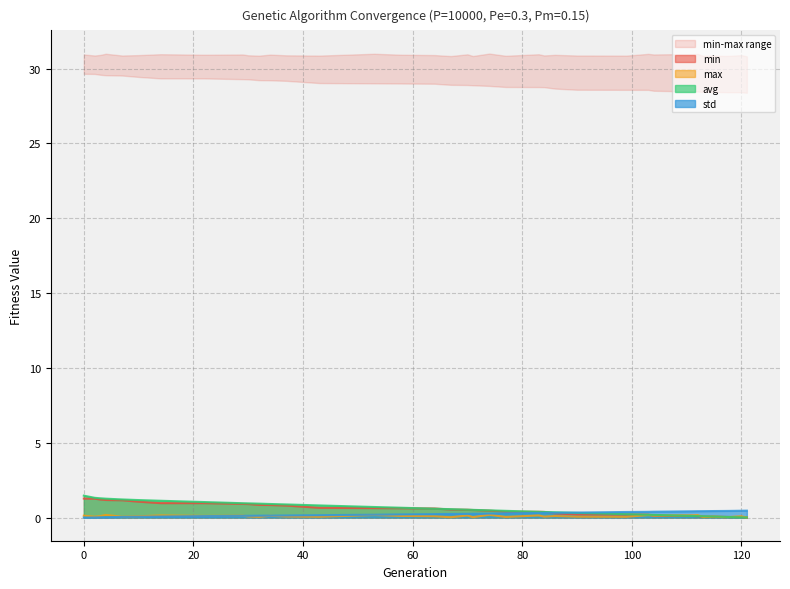

What is the maximum value shown in the chart?

1.5